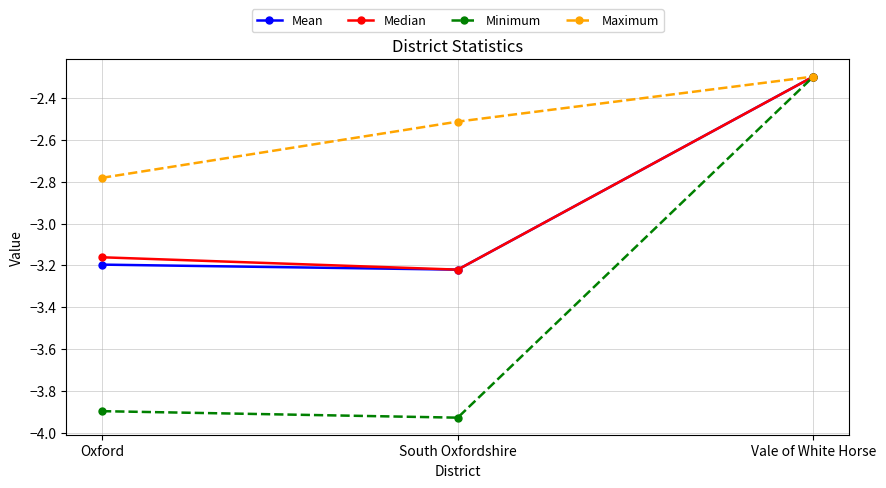

Count the number of categories in the chart.

3